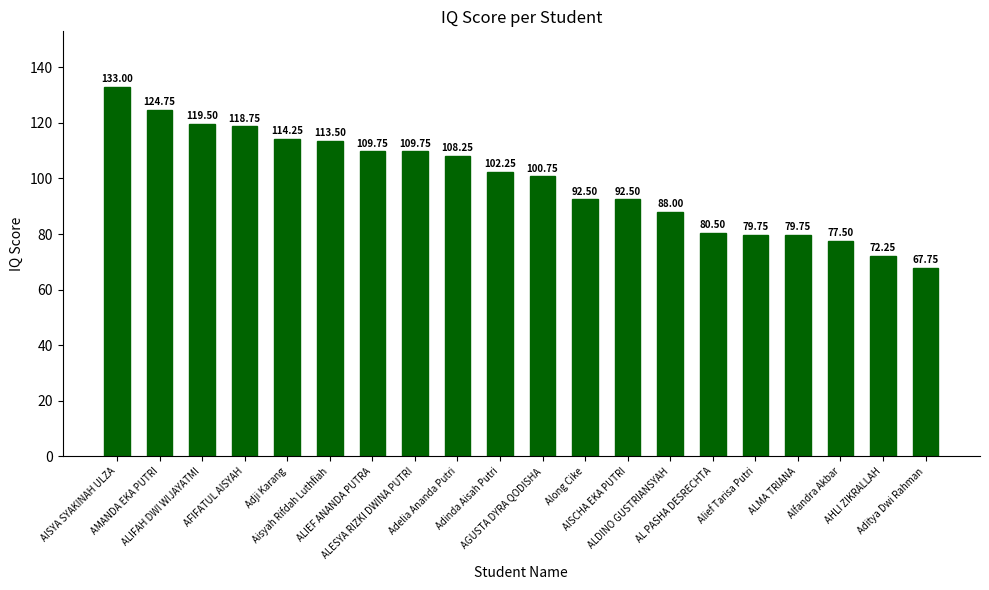

What is the label of the 1st bar from the right?

Aditya Dwi Rahman